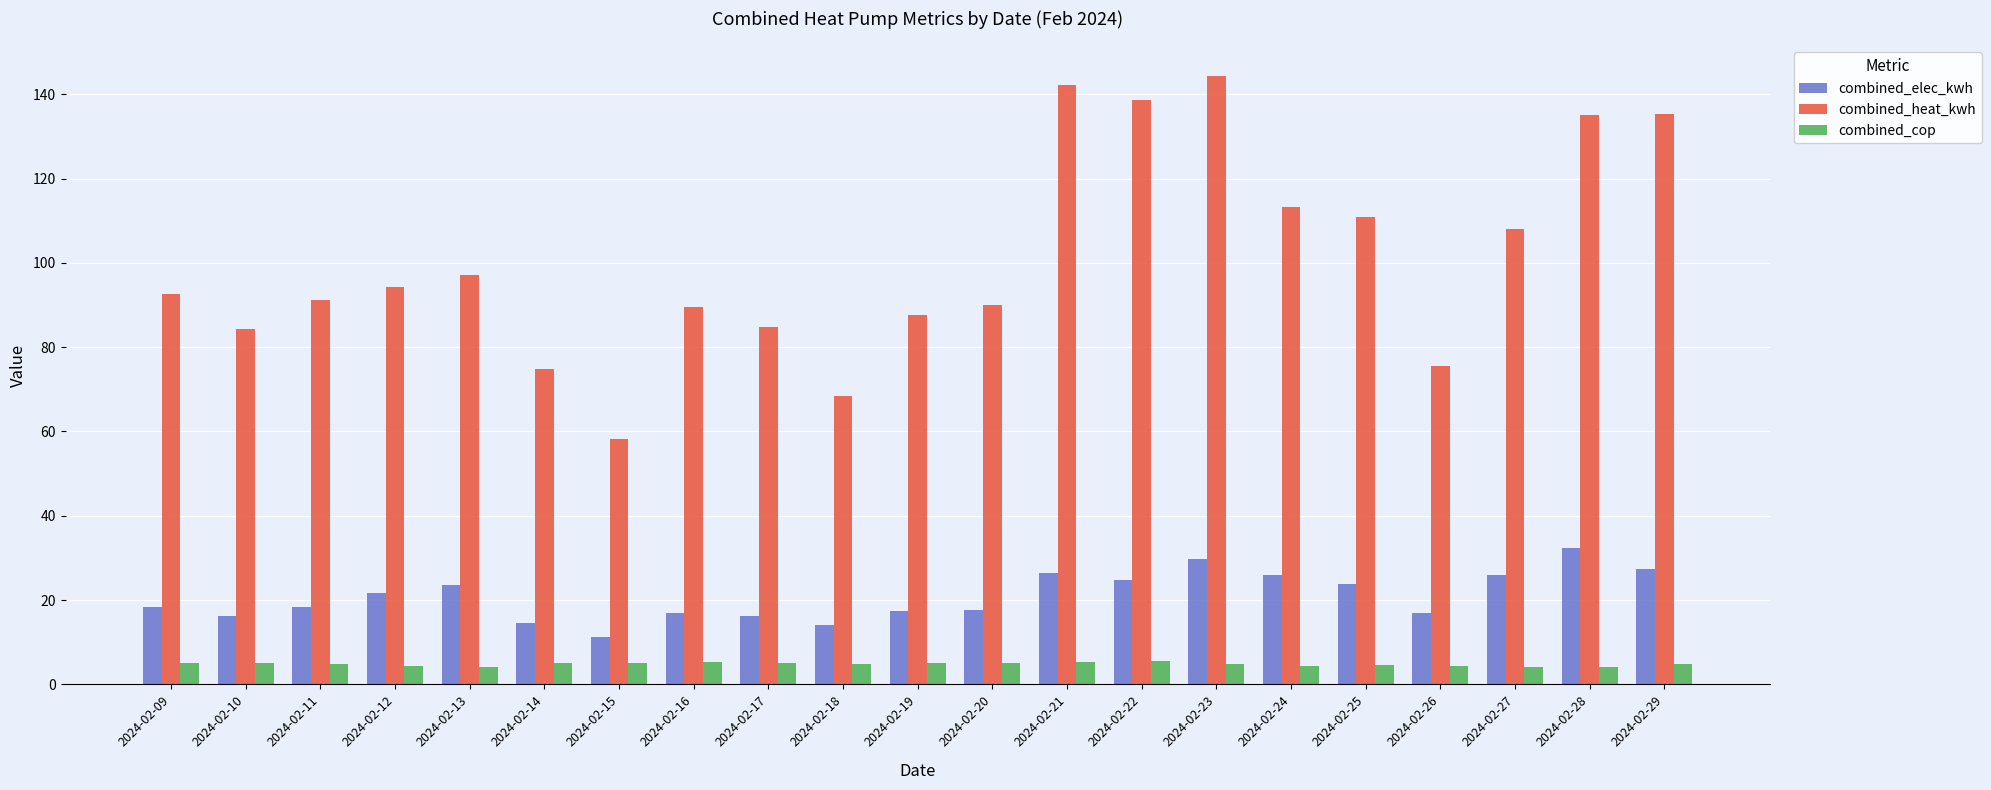

What is the difference between the combined_cop values at 2024-02-11 and 2024-02-10?

0.3